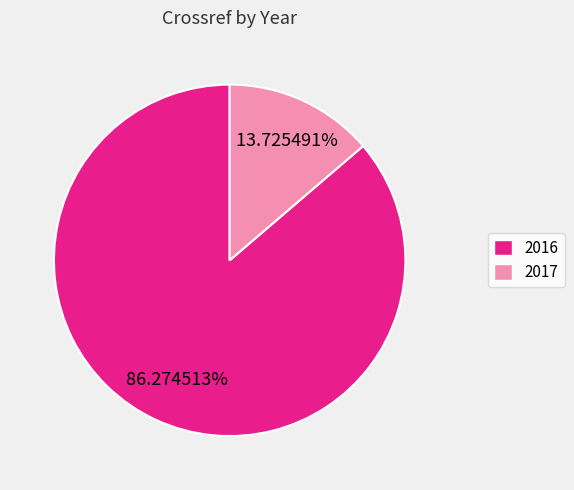

Is 2016 the majority of the pie?

Yes